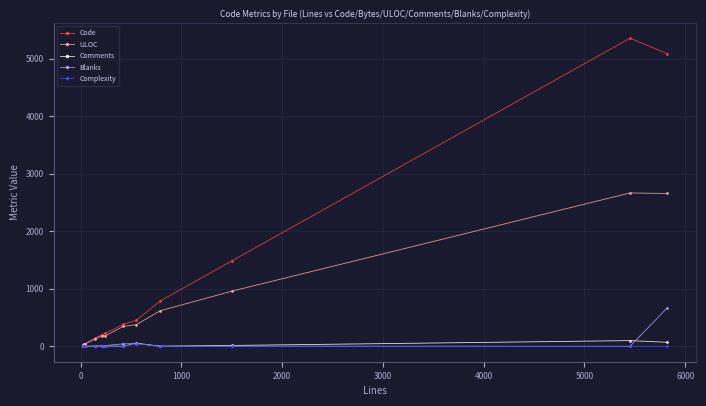

How many lines are shown in the chart?

5